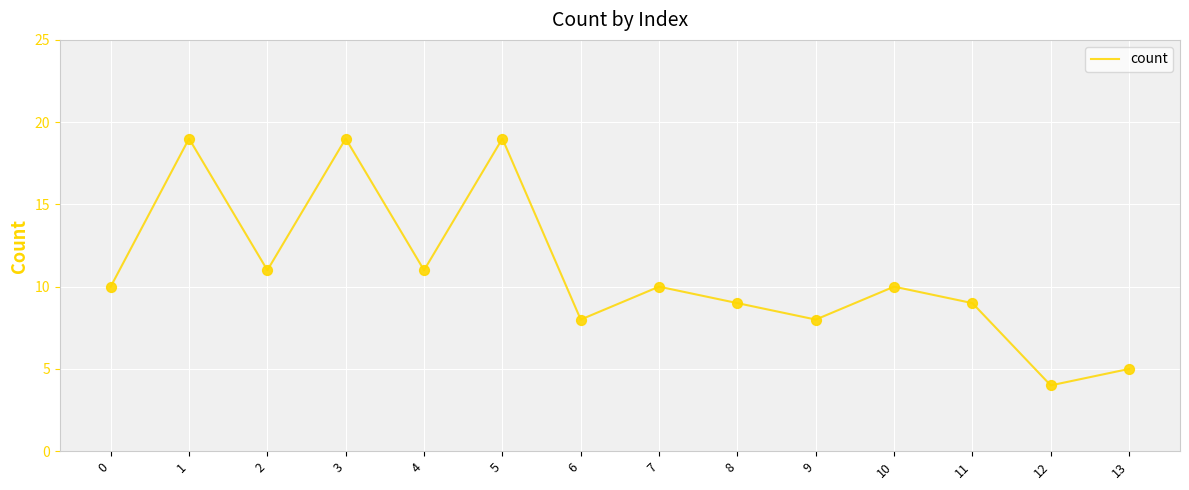

What is the change in value from 7 to 8?

-1